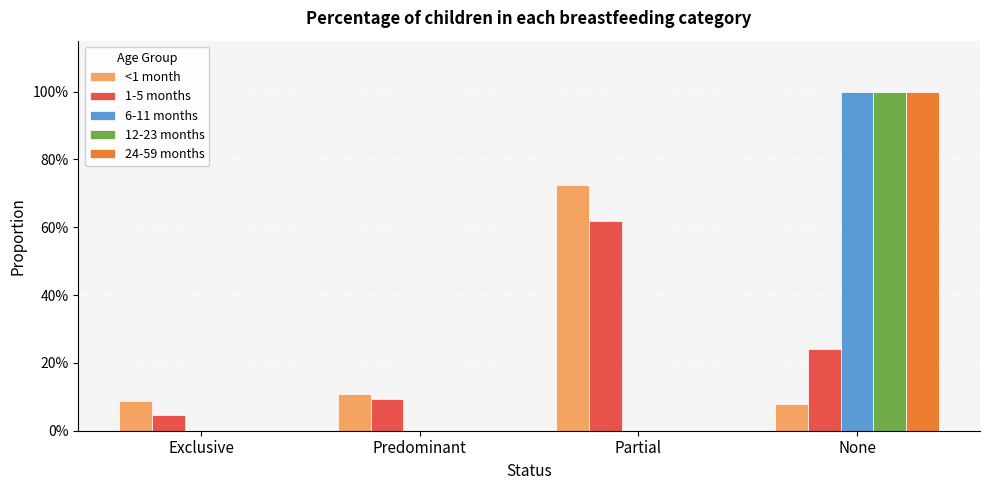

True or false: 12-23 months has a value of -0.5 at Exclusive.

False